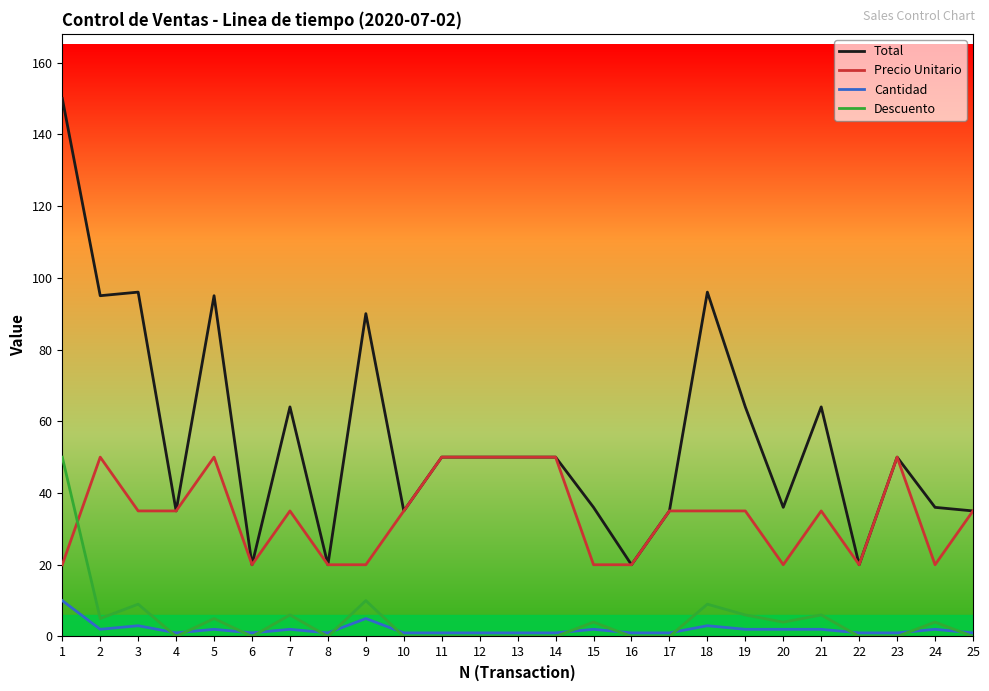

What is the sum of the Precio Unitario values at 11 and 20?

70